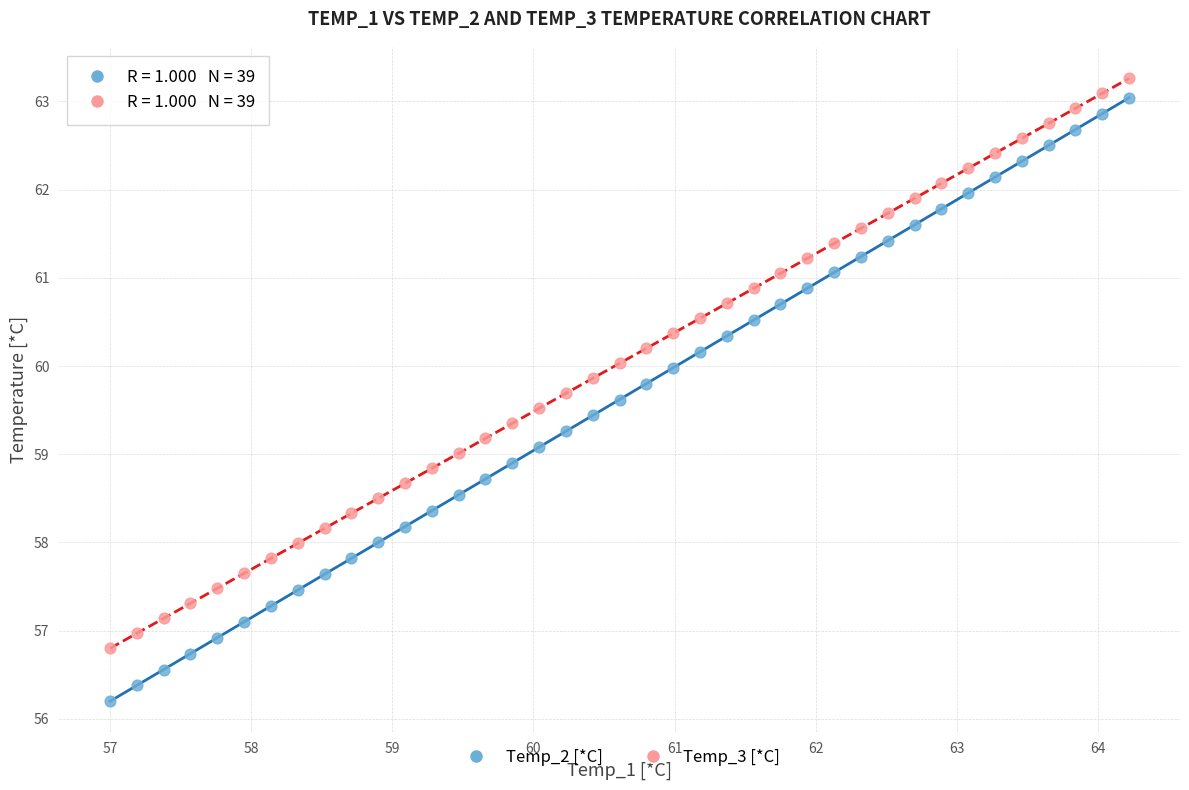

Which series contains the lowest Y value?

Temp_2 [*C]